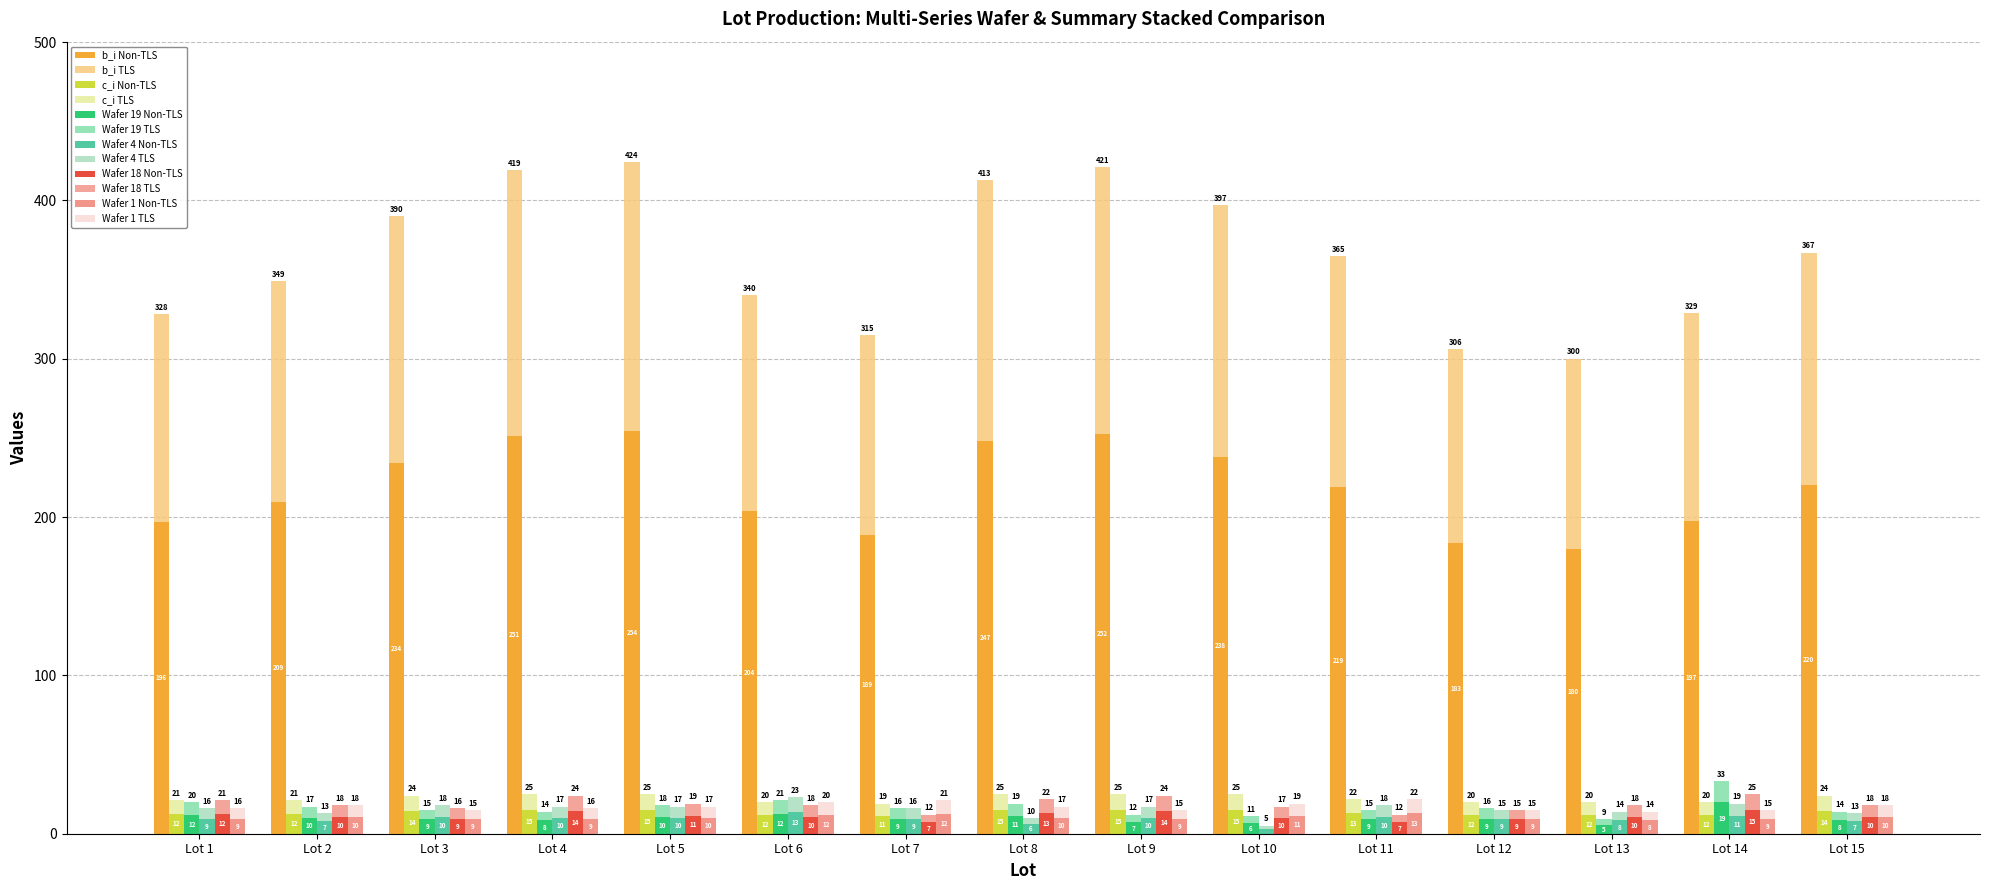

Are the bars grouped side by side (vs. stacked)?

Yes